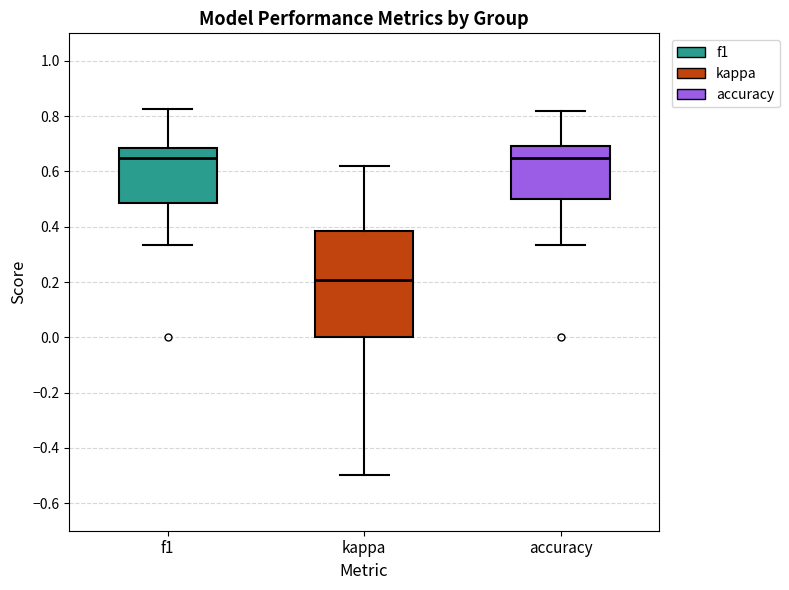

Reading left to right, read every box against the y-axis: the position of its median line, the range the box covers, and the ends of its whiskers. The values are not printed on the chart, so give them approximately, as read against the axis.

f1: median 0.64, box 0.48 to 0.68, whiskers 0.34 to 0.82
kappa: median 0.20, box 0.00 to 0.38, whiskers -0.50 to 0.62
accuracy: median 0.64, box 0.50 to 0.70, whiskers 0.34 to 0.82